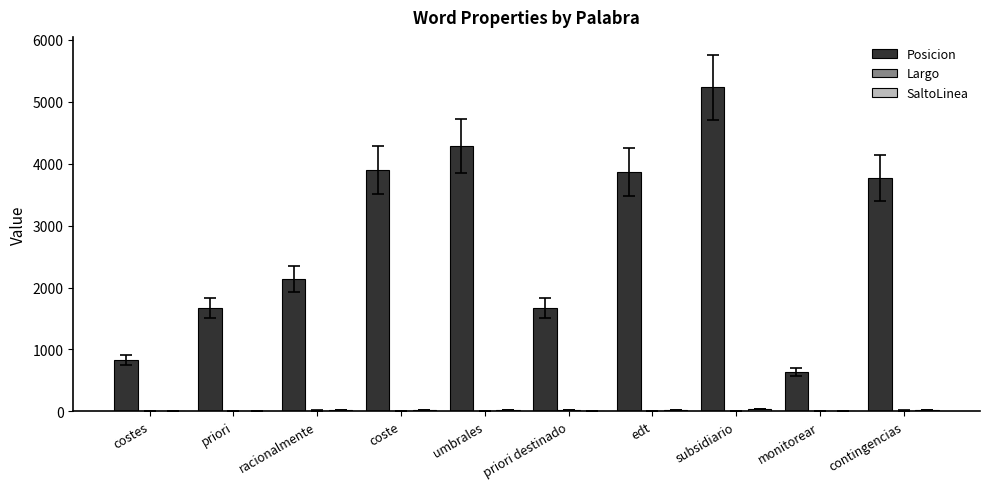

Which series has the largest total across all categories?

Posicion